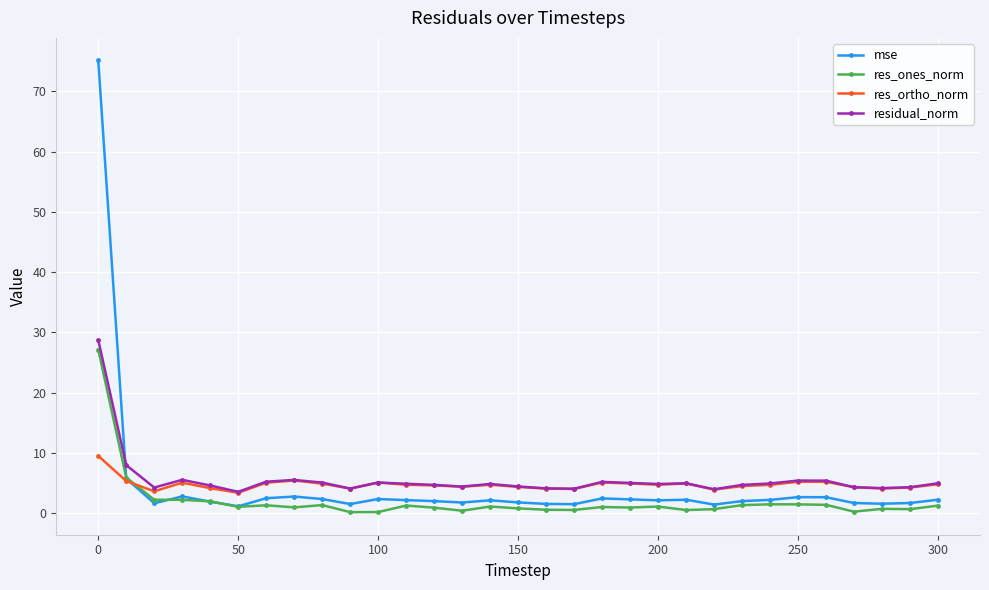

True or false: res_ones_norm has more than 2 points higher than both neighbors.

True